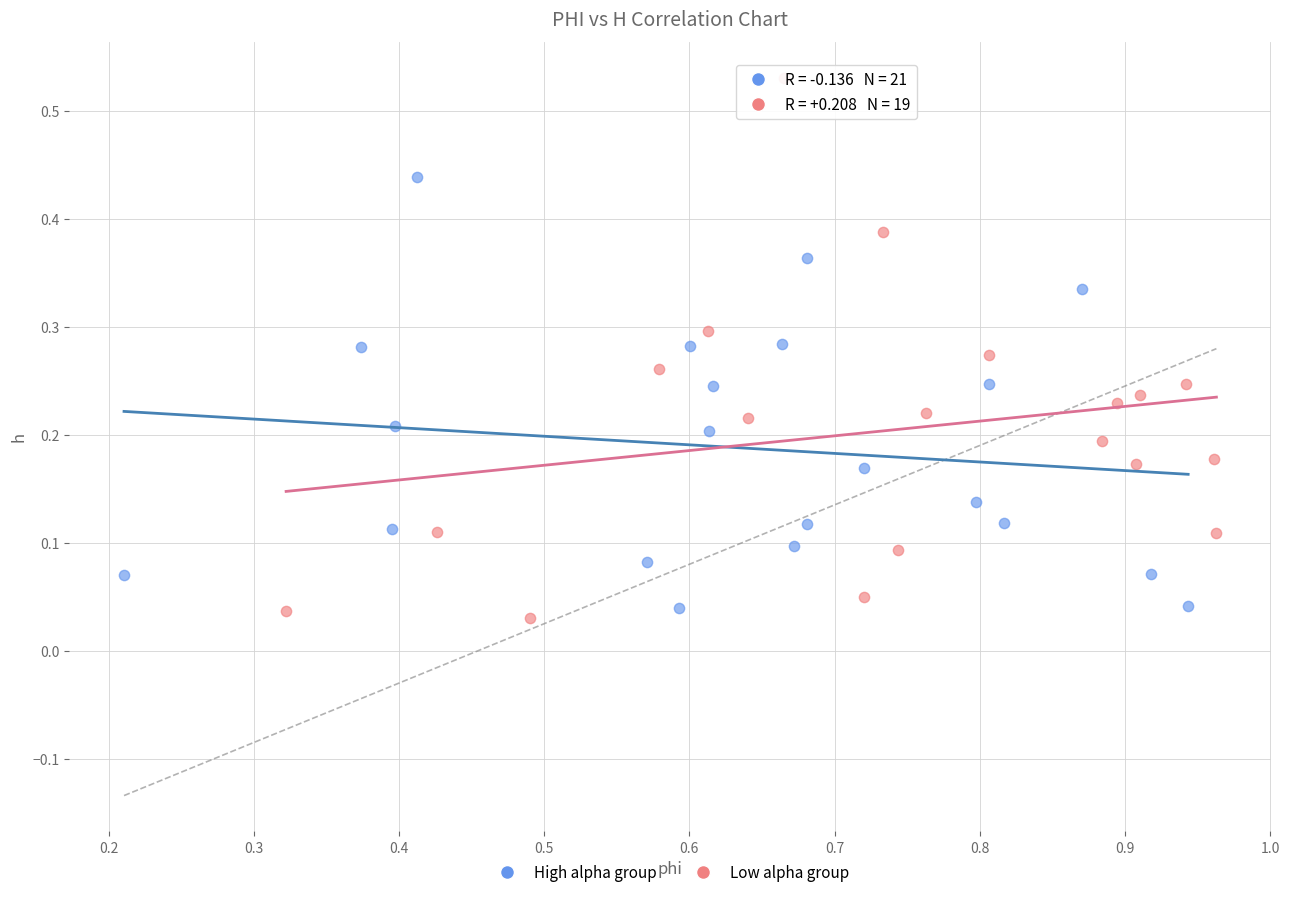

Which series reaches the maximum Y coordinate?

Low alpha group